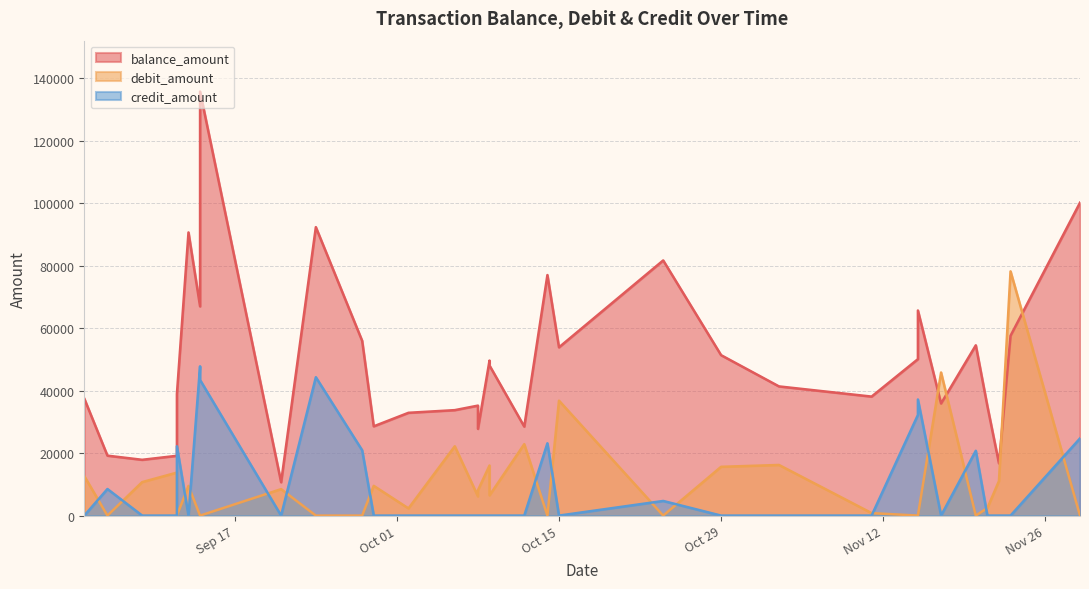

The debit_amount series shows 29141 at 2024-11-03. True or false?

False